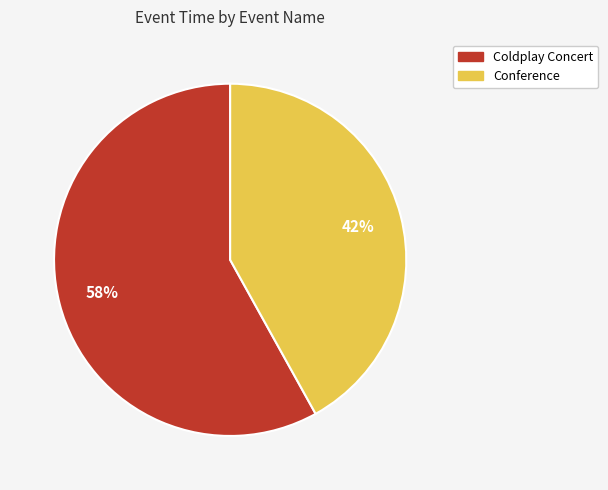

What percentage is the Conference slice, to the nearest percent?

42%